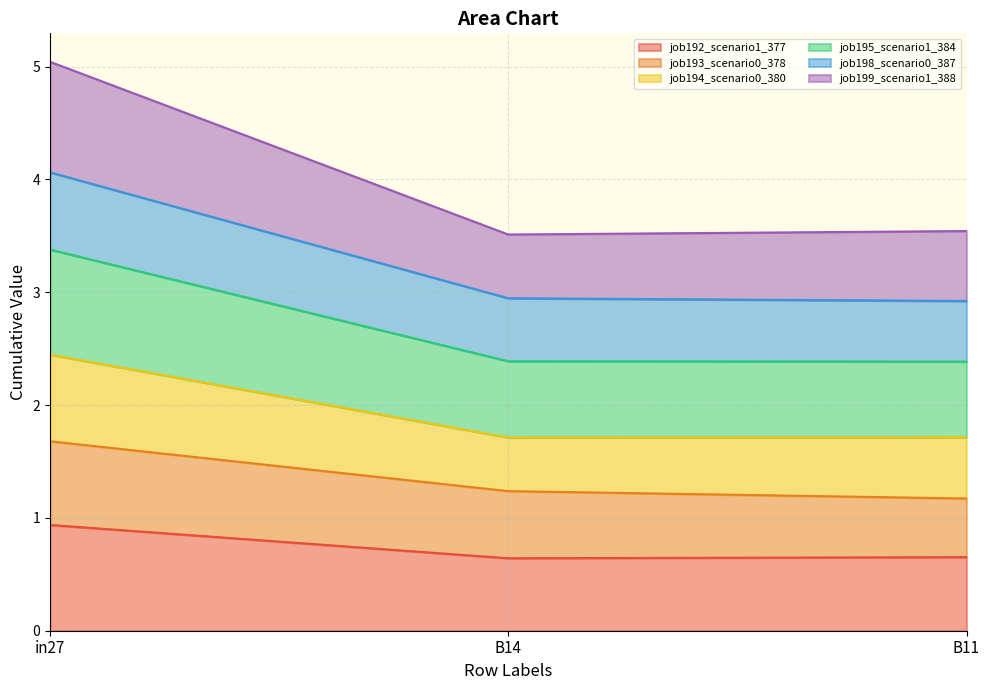

What is the maximum value for job192_scenario1_377?

0.9